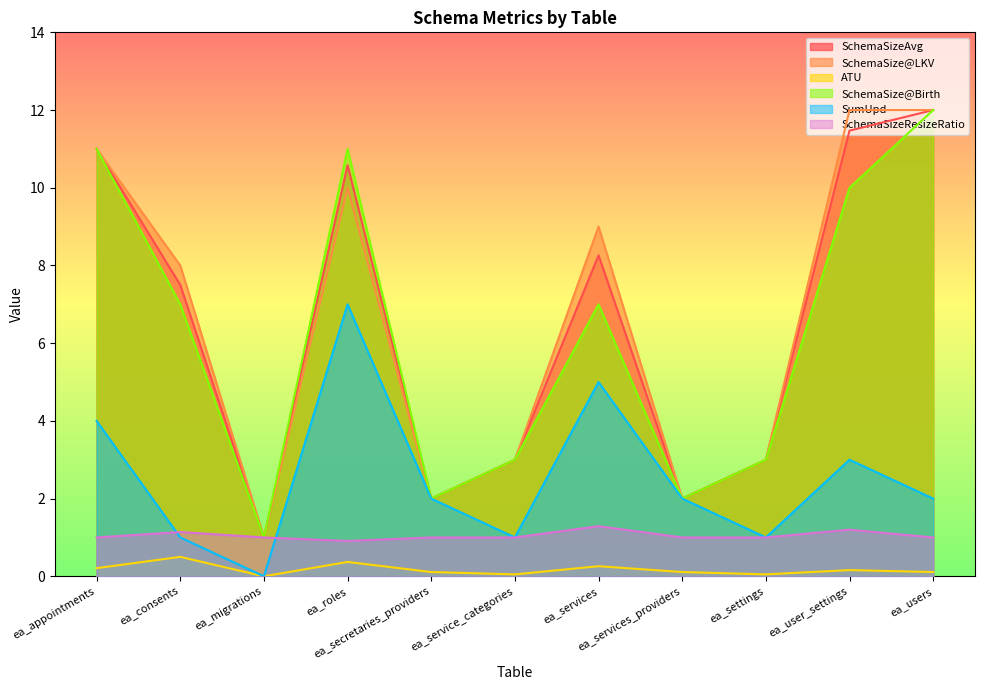

Reading left to right, list all the values displayed in this chart.

SchemaSizeAvg: ea_appointments=11.0	ea_consents=7.5	ea_migrations=1.0	ea_roles=10.6	ea_secretaries_providers=2.0	ea_service_categories=3.0	ea_services=8.3	ea_services_providers=2.0	ea_settings=3.0	ea_user_settings=11.5	ea_users=12.0
SchemaSize@LKV: ea_appointments=11.0	ea_consents=8.0	ea_migrations=1.0	ea_roles=10.0	ea_secretaries_providers=2.0	ea_service_categories=3.0	ea_services=9.0	ea_services_providers=2.0	ea_settings=3.0	ea_user_settings=12.0	ea_users=12.0
ATU: ea_appointments=0.2	ea_consents=0.5	ea_migrations=0.0	ea_roles=0.4	ea_secretaries_providers=0.1	ea_service_categories=0.1	ea_services=0.3	ea_services_providers=0.1	ea_settings=0.1	ea_user_settings=0.2	ea_users=0.1
SchemaSize@Birth: ea_appointments=11.0	ea_consents=7.0	ea_migrations=1.0	ea_roles=11.0	ea_secretaries_providers=2.0	ea_service_categories=3.0	ea_services=7.0	ea_services_providers=2.0	ea_settings=3.0	ea_user_settings=10.0	ea_users=12.0
SumUpd: ea_appointments=4.0	ea_consents=1.0	ea_migrations=0.0	ea_roles=7.0	ea_secretaries_providers=2.0	ea_service_categories=1.0	ea_services=5.0	ea_services_providers=2.0	ea_settings=1.0	ea_user_settings=3.0	ea_users=2.0
SchemaSizeResizeRatio: ea_appointments=1.0	ea_consents=1.1	ea_migrations=1.0	ea_roles=0.9	ea_secretaries_providers=1.0	ea_service_categories=1.0	ea_services=1.3	ea_services_providers=1.0	ea_settings=1.0	ea_user_settings=1.2	ea_users=1.0